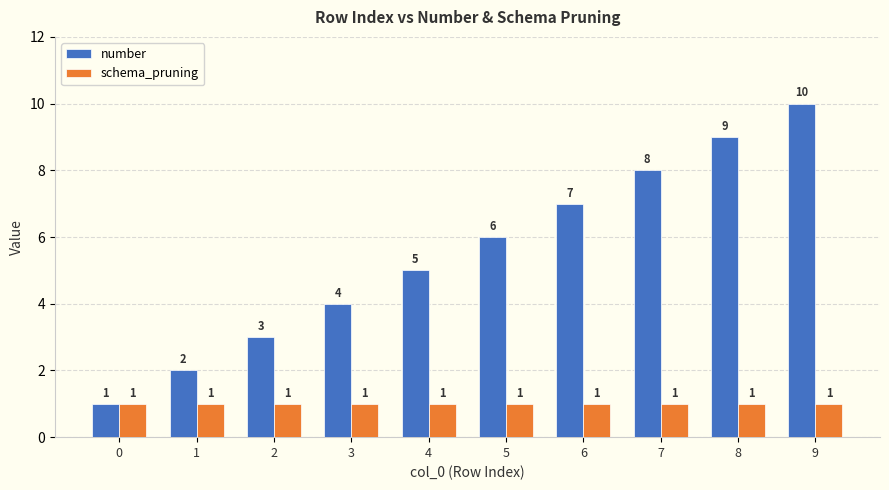

What is the value of the number bar at the 5th from the left?

5